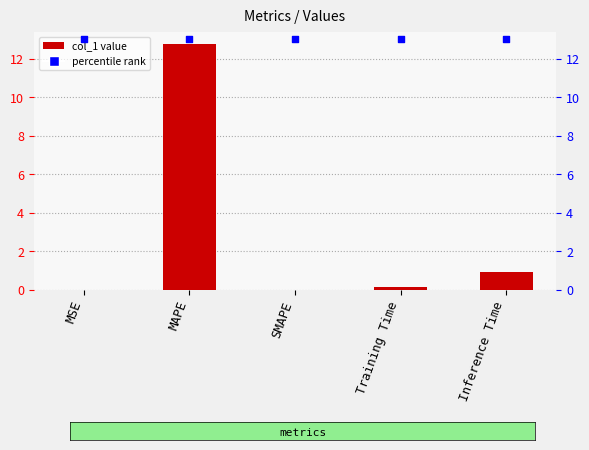

Which series contains the lowest Y value?

col_1